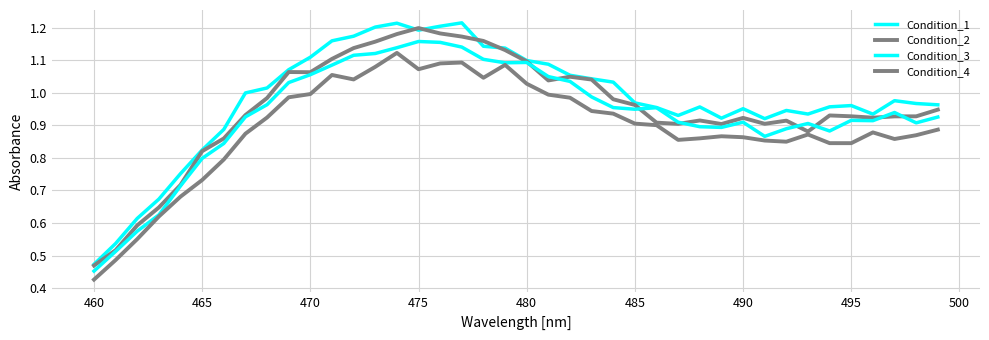

Does the chart display data point markers on the line(s)?

No